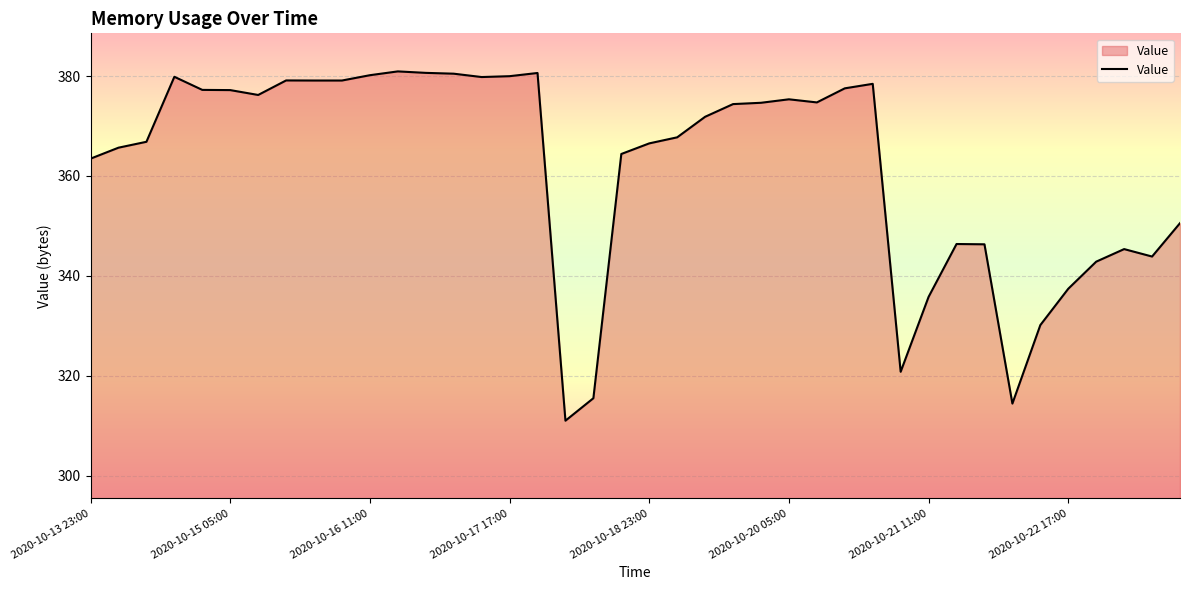

What is the greatest value displayed?

380.9